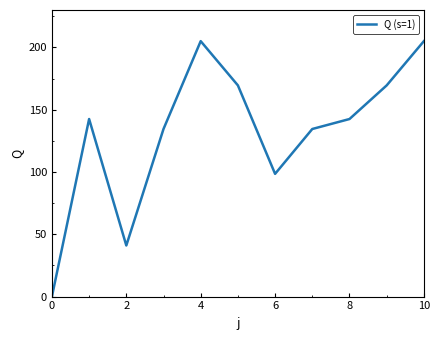

What is the greatest value displayed?

205.0